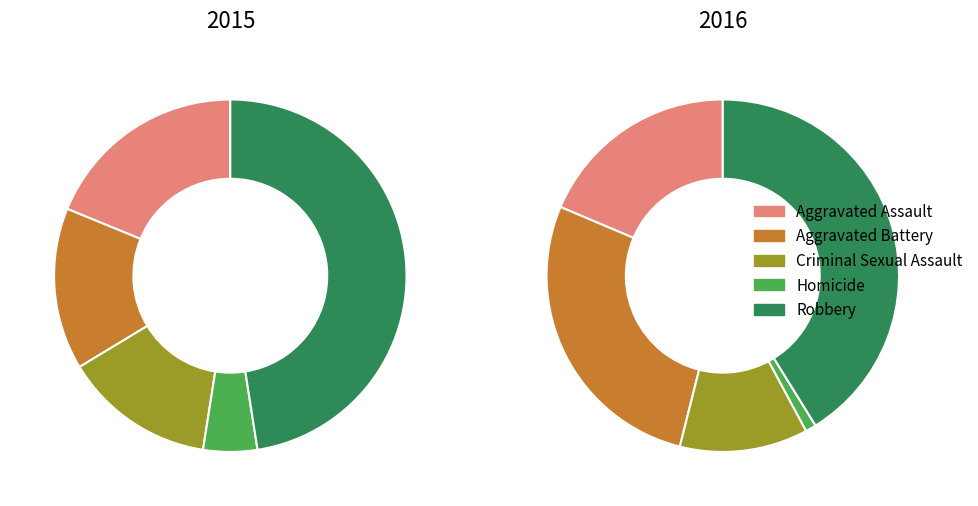

Is it true that Aggravated Battery is 26% of the pie?

False